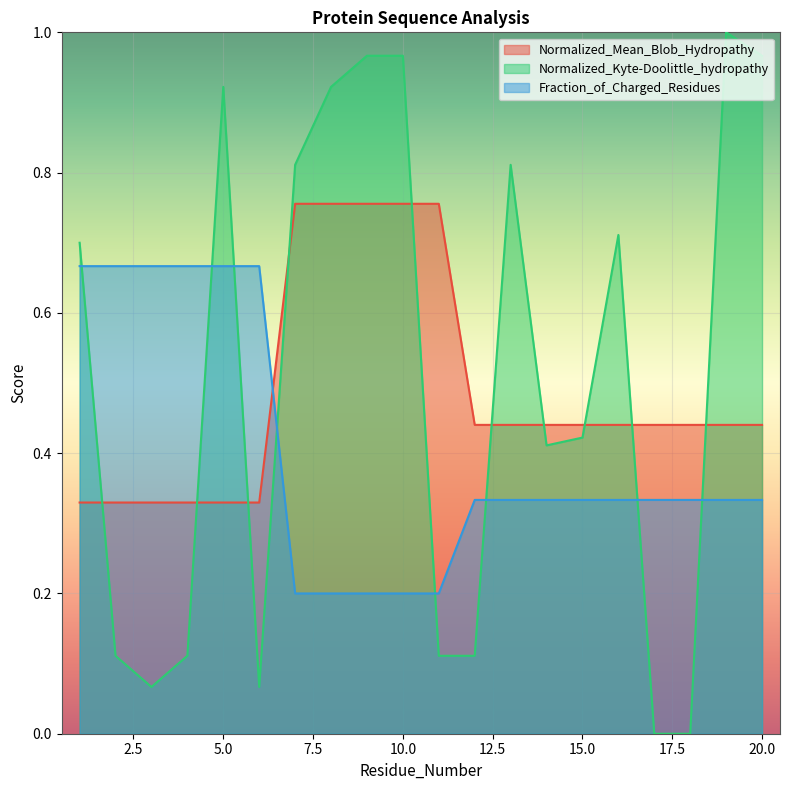

At which category is the sum across all series the highest?

9